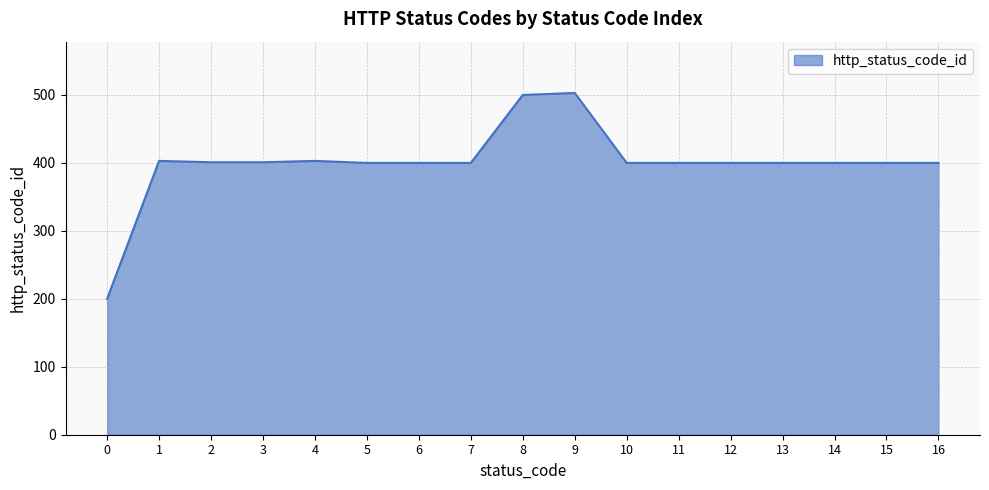

At which label does the data first exceed 400?

1